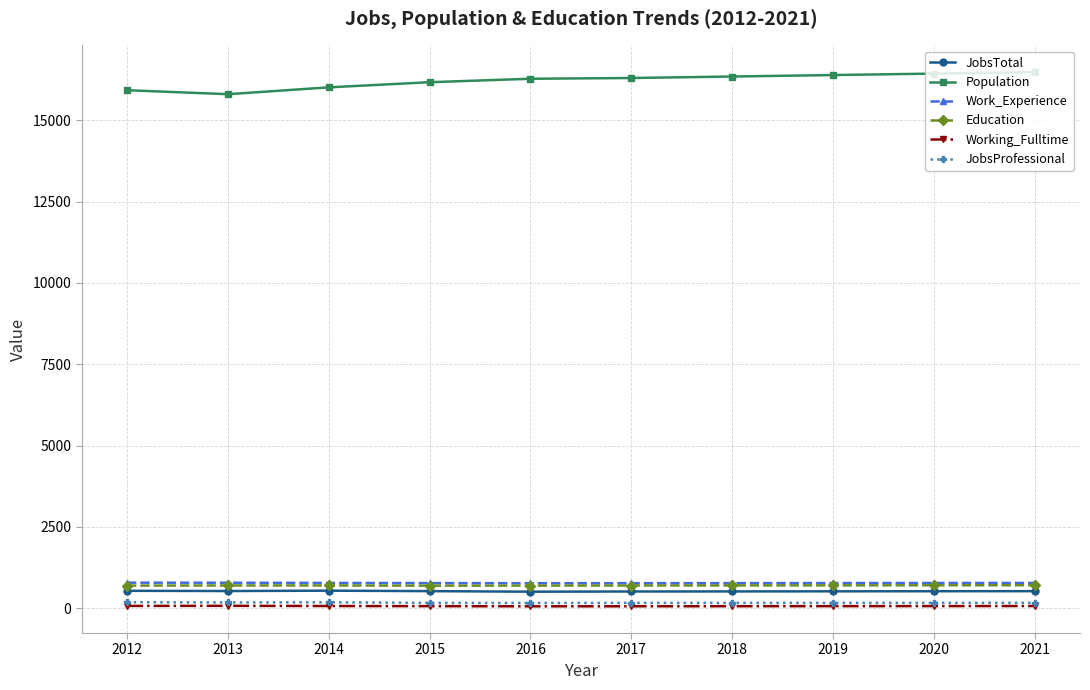

At how many categories does at least one series exceed 7038?

10